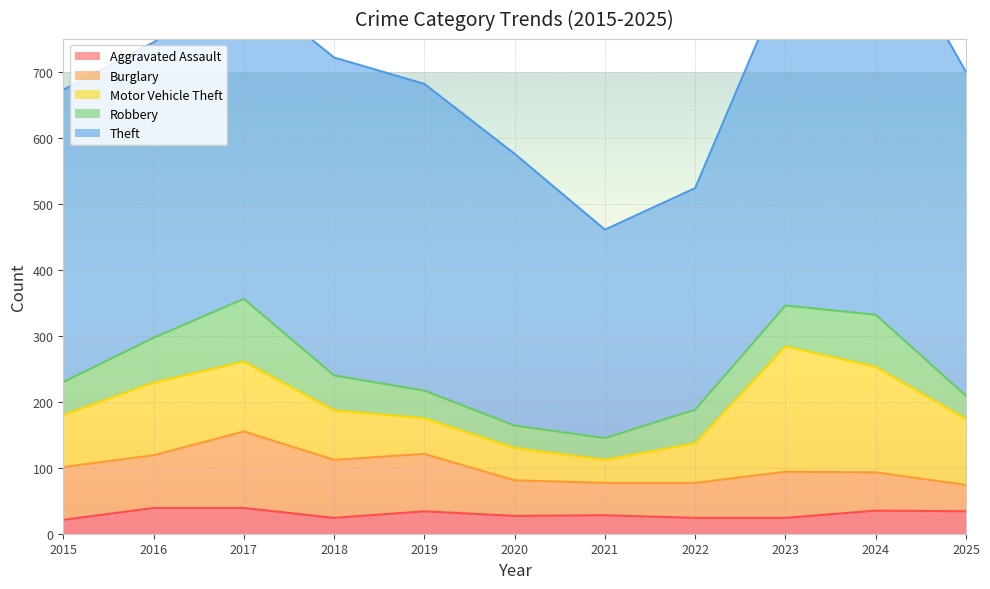

Which series has the largest total across all categories?

Theft